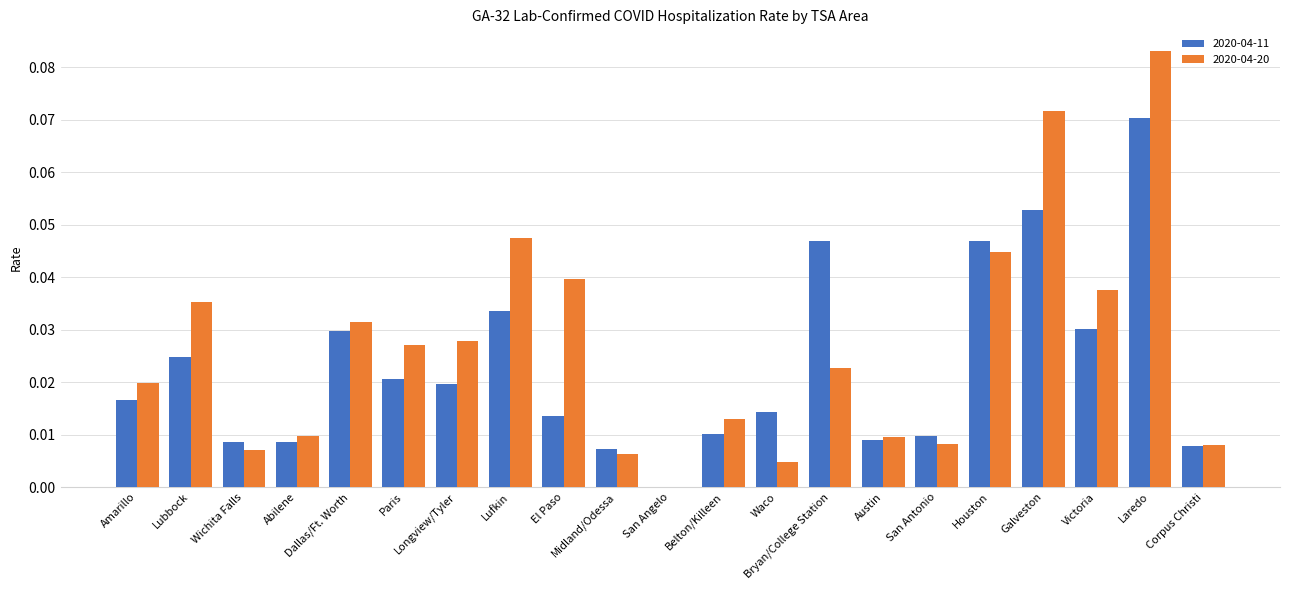

How many positive values does the 2020-04-11 series have?

20